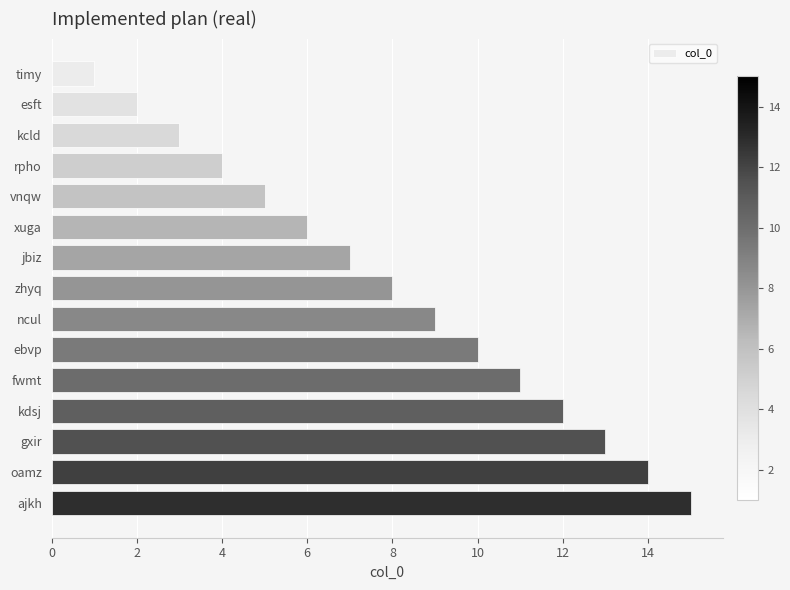

What is the maximum value shown in the chart?

15